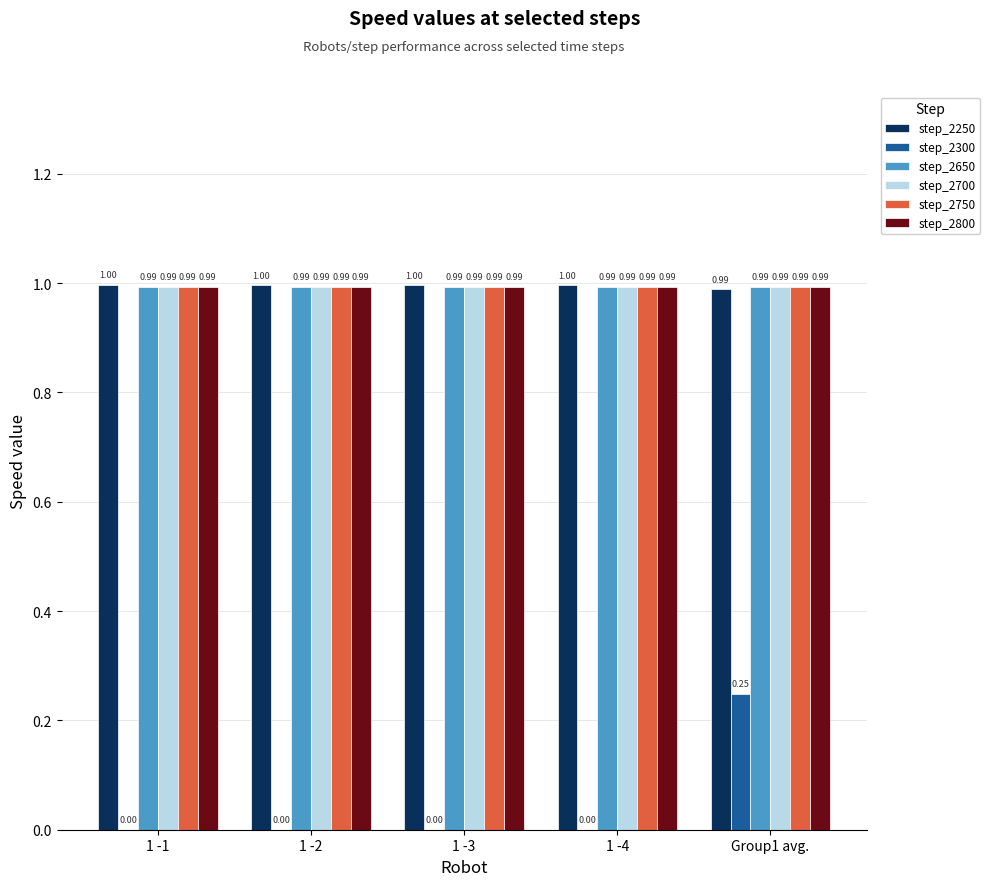

What are all the series names shown in the legend?

step_2250, step_2300, step_2650, step_2700, step_2750, step_2800